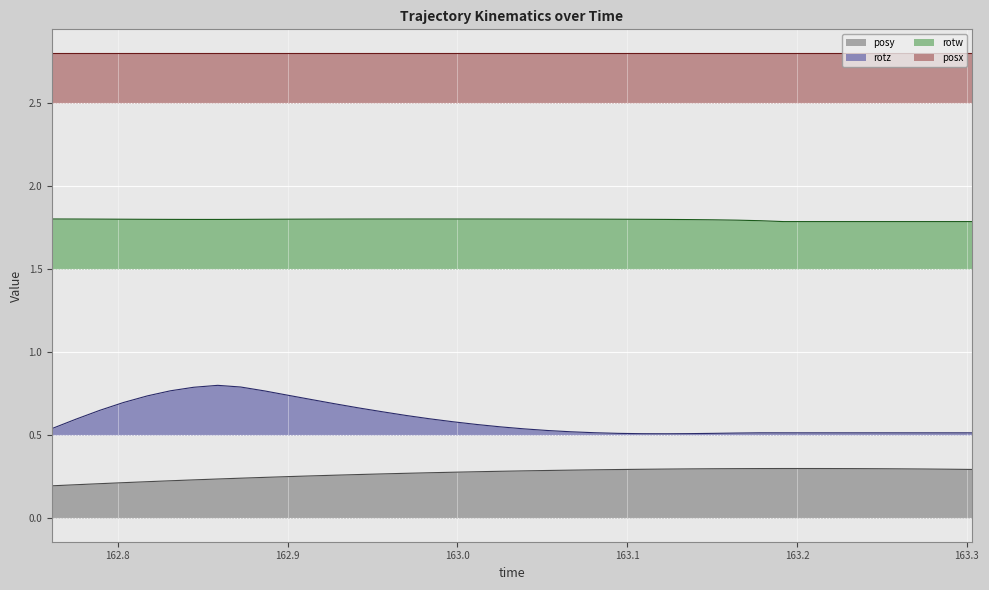

What is the minimum value for rotw?

1.8